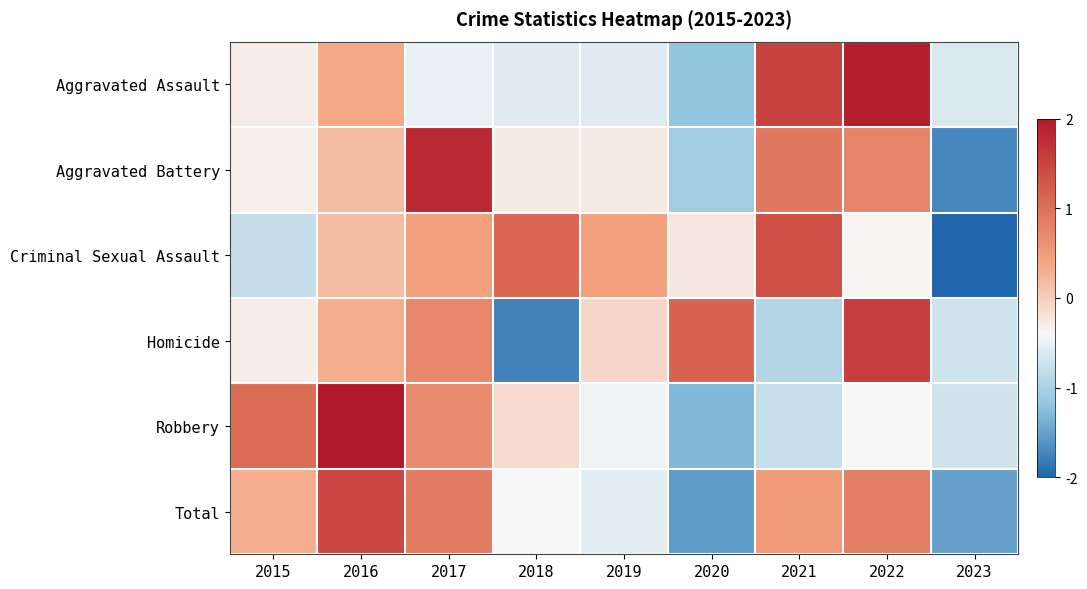

Reading right to left, list all the values displayed in this chart.

Aggravated Assault: 2023=-0.6	2022=1.9	2021=1.5	2020=-1.2	2019=-0.6	2018=-0.6	2017=-0.5	2016=0.4	2015=-0.3
Aggravated Battery: 2023=-1.7	2022=0.8	2021=0.9	2020=-1.1	2019=-0.3	2018=-0.3	2017=1.8	2016=0.2	2015=-0.3
Criminal Sexual Assault: 2023=-2.1	2022=-0.4	2021=1.4	2020=-0.2	2019=0.4	2018=1.1	2017=0.4	2016=0.2	2015=-0.8
Homicide: 2023=-0.7	2022=1.6	2021=-0.9	2020=1.2	2019=-0.1	2018=-1.8	2017=0.7	2016=0.3	2015=-0.3
Robbery: 2023=-0.7	2022=-0.4	2021=-0.8	2020=-1.3	2019=-0.5	2018=-0.1	2017=0.7	2016=2.1	2015=1.0
Total: 2023=-1.5	2022=0.8	2021=0.5	2020=-1.5	2019=-0.6	2018=-0.4	2017=0.9	2016=1.5	2015=0.3